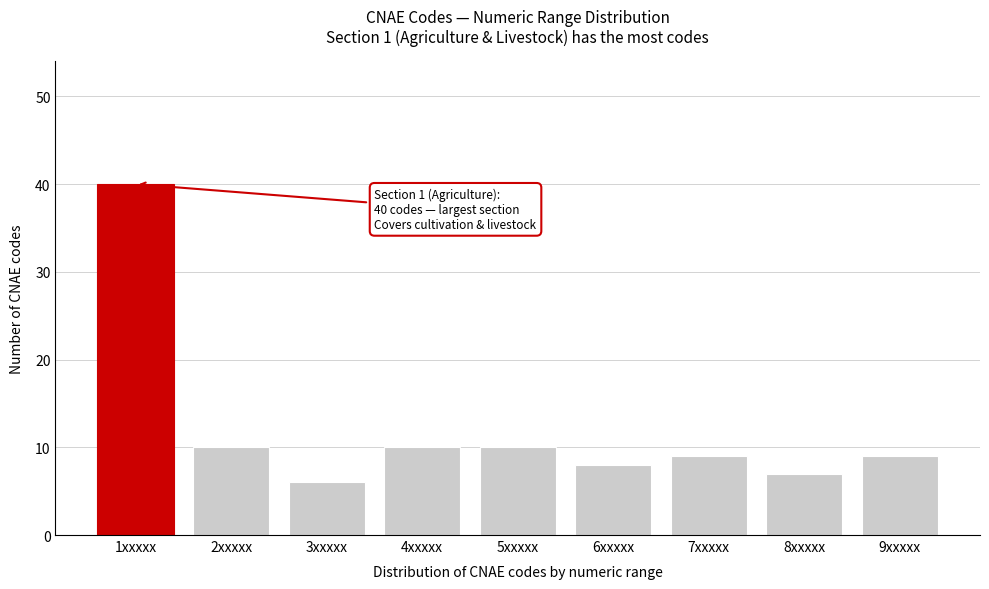

Reading left to right, extract all data points from this chart.

1xxxxx=40	2xxxxx=10	3xxxxx=6	4xxxxx=10	5xxxxx=10	6xxxxx=8	7xxxxx=9	8xxxxx=7	9xxxxx=9